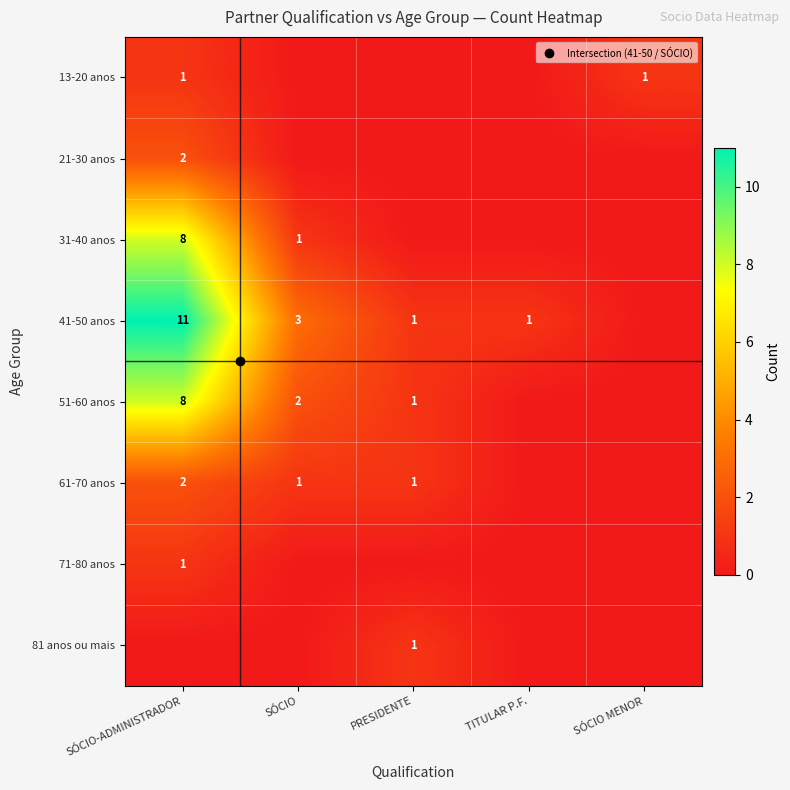

Which series has the largest total across all categories?

41-50 anos